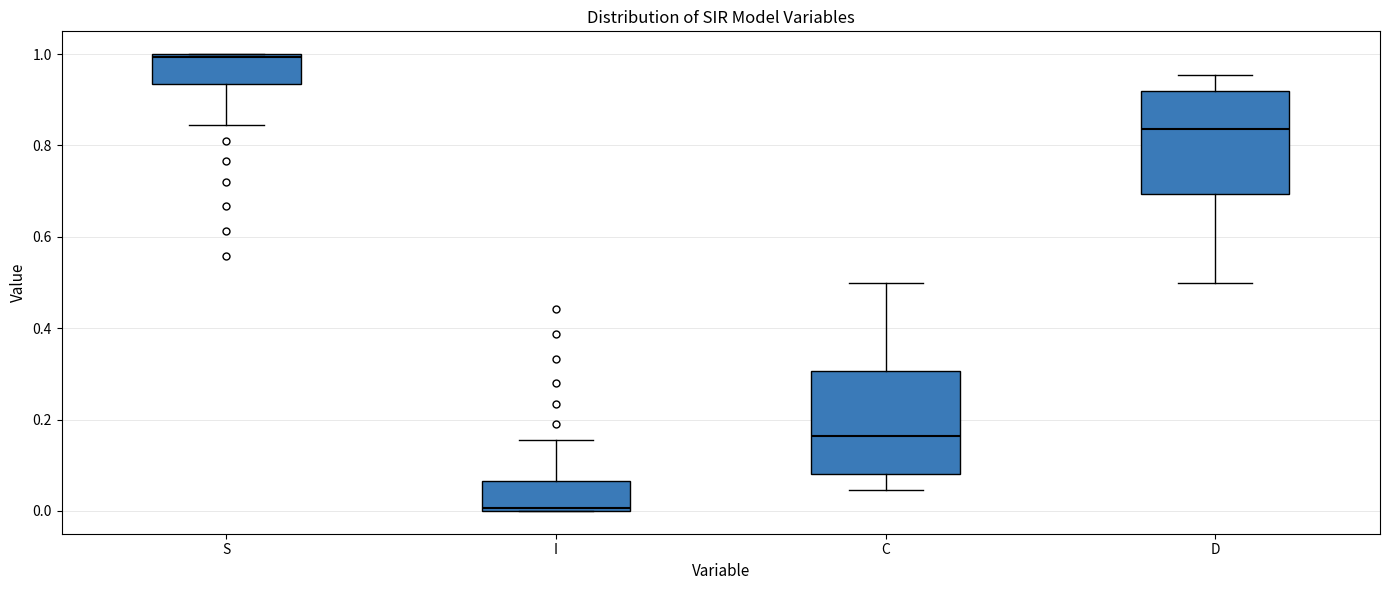

Which box has the lowest median line?

I